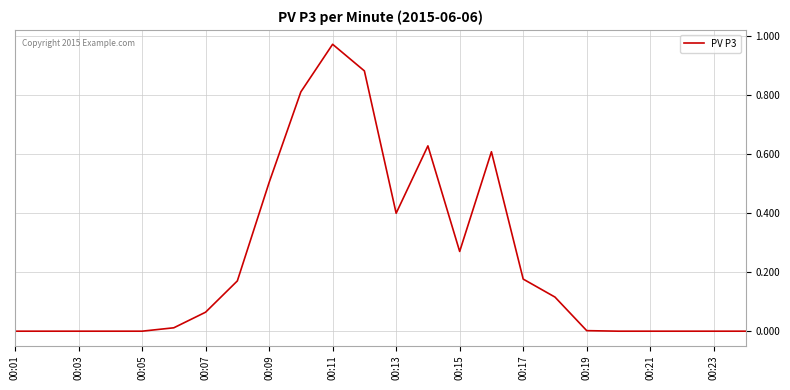

How many lines are shown in the chart?

1